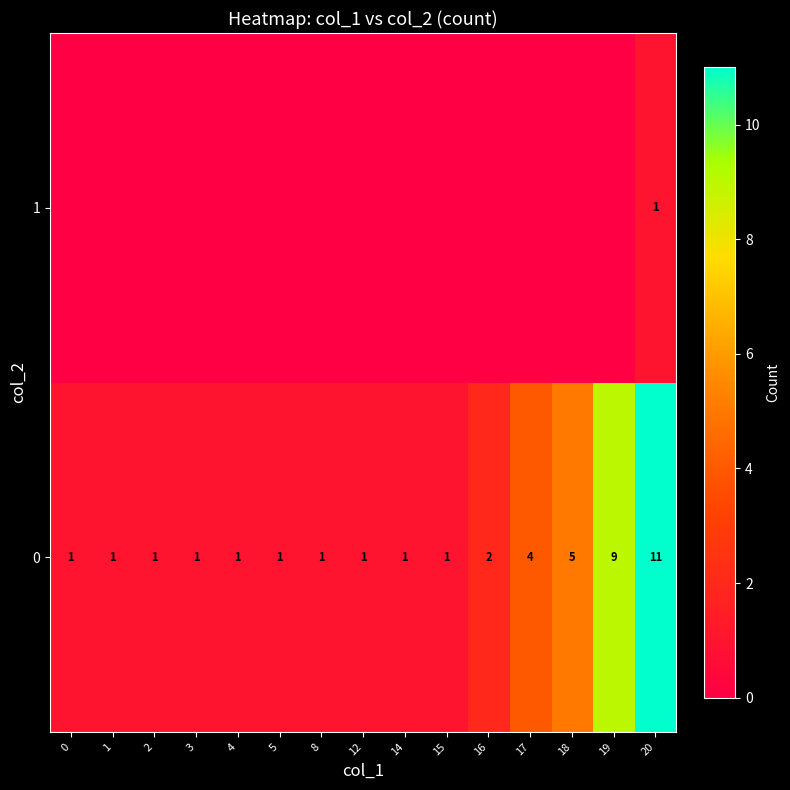

At which label does 0 reach its peak?

20